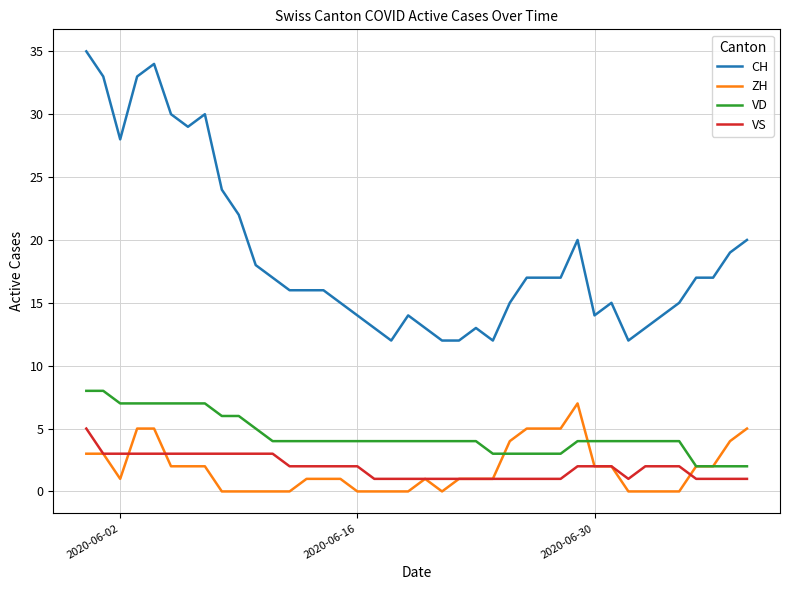

True or false: CH and ZH intersect in this chart.

False